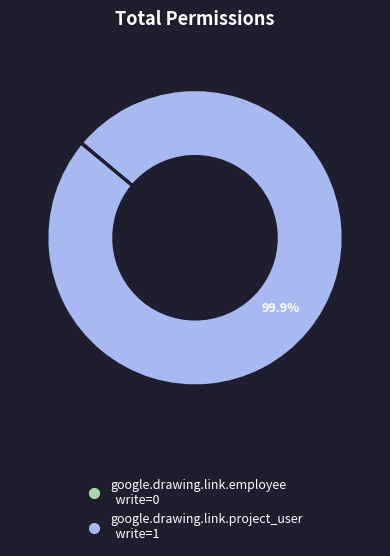

Which slice represents more than half of the pie?

google.drawing.link.project_user